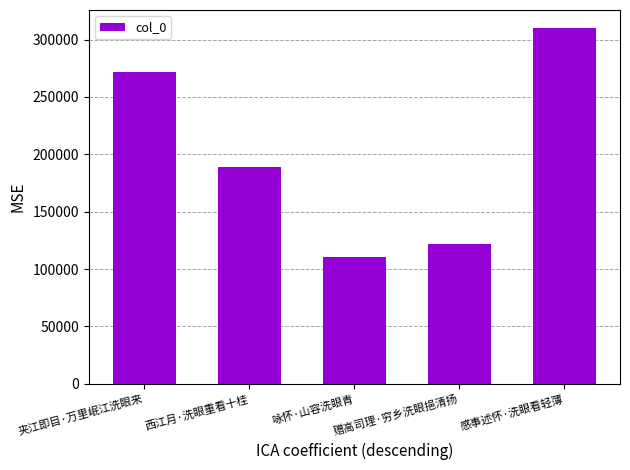

Reading left to right, what are all the values shown in this chart?

夹江即目·万里岷江洗眼来=271907	西江月·洗眼重看十桂=189233	咏怀·山容洗眼青=110614	赠高司理·穷乡洗眼挹清扬=121620	感事述怀·洗眼看轻薄=310281